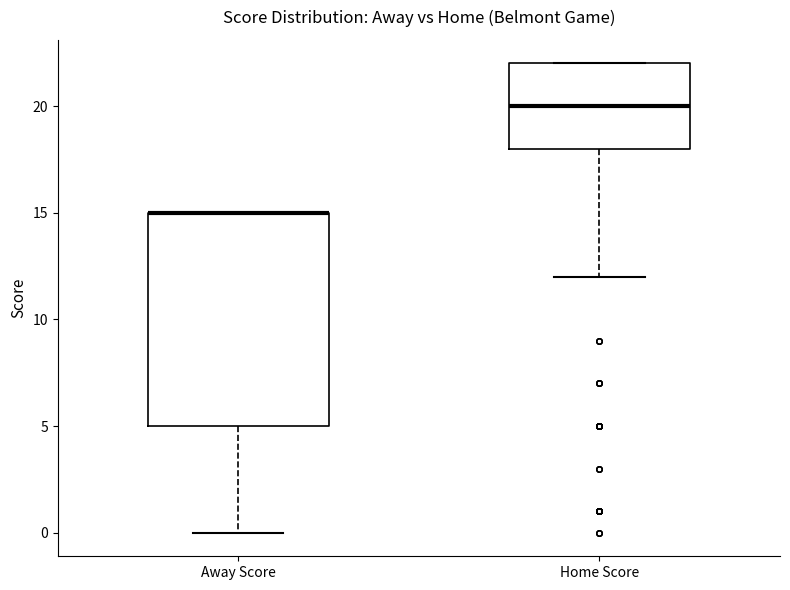

Which box is the tallest, from its lower edge to its upper edge?

Away Score